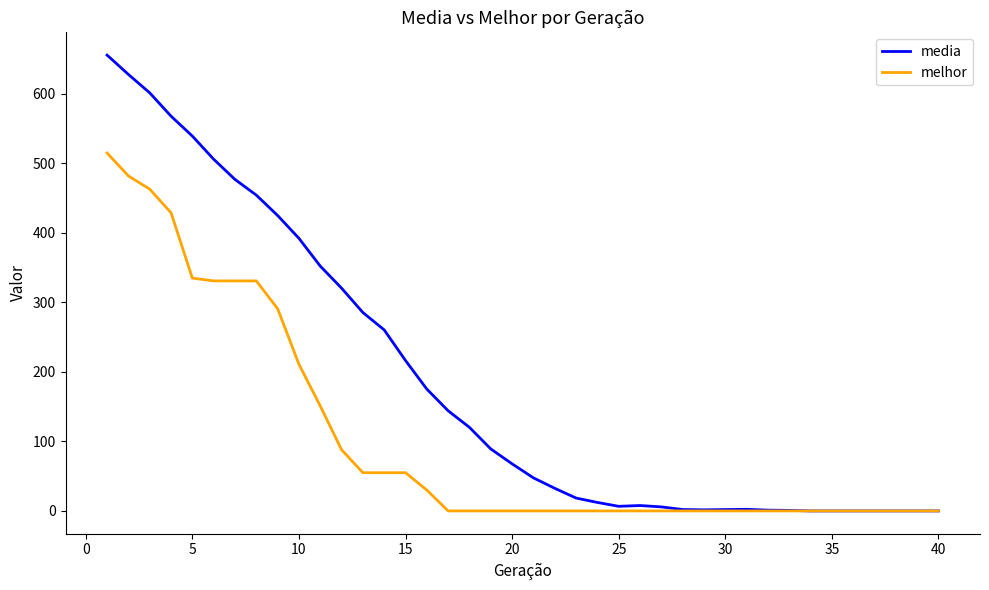

How many lines are shown in the chart?

2